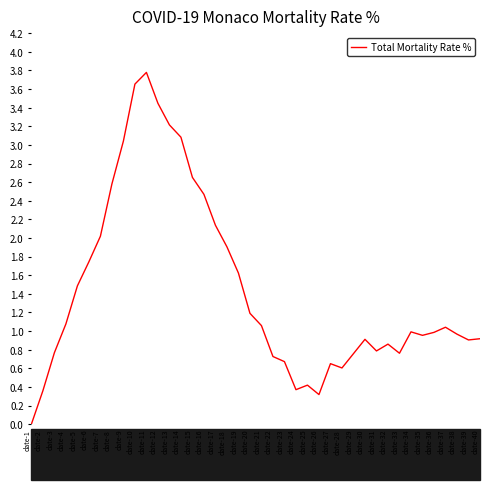

Which has a higher value, date-25 or date-17?

date-17